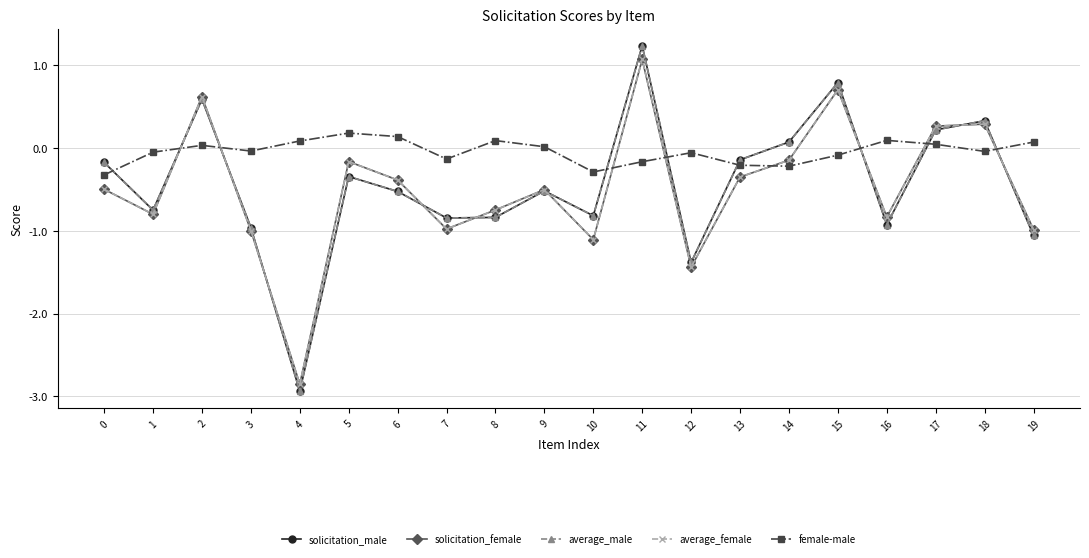

What is the total value across all series at 3?

-3.9